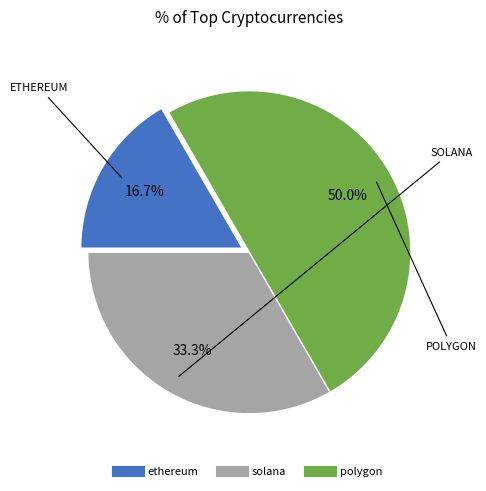

What is the total percentage of polygon and ethereum?

66.7%